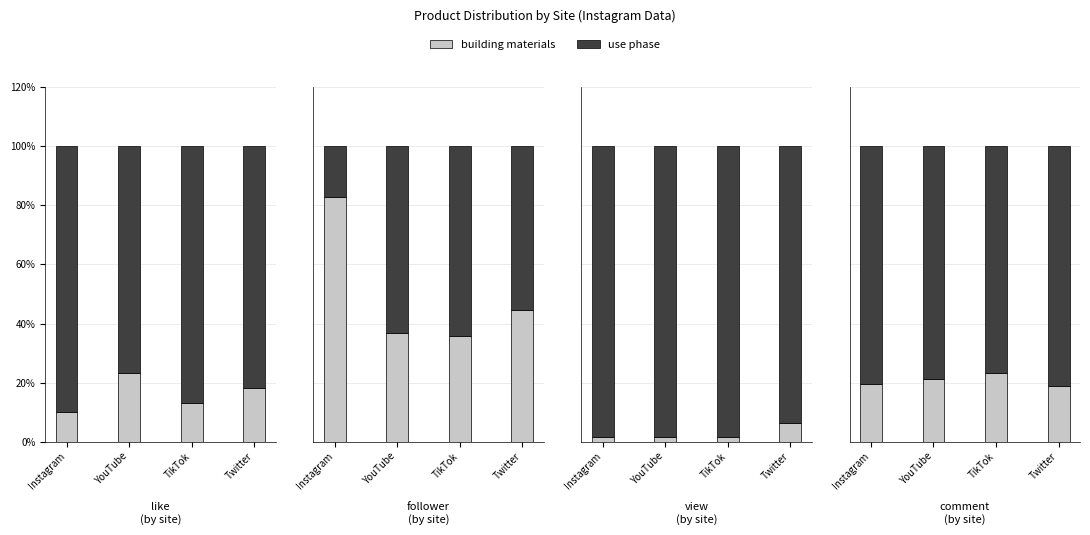

Is the value of use phase at TikTok greater than the value of building materials at TikTok?

Yes